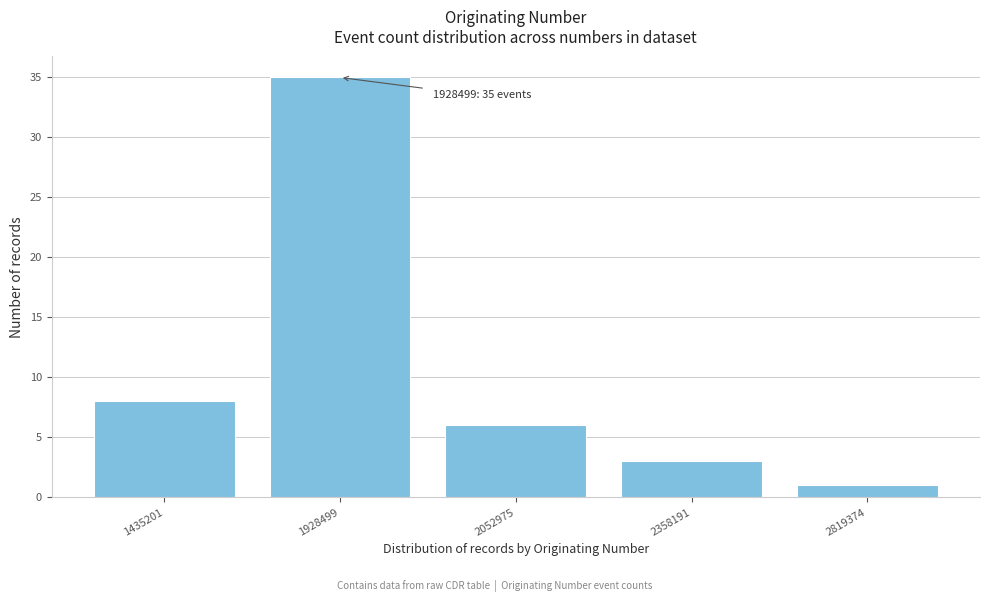

Reading left to right, what are all the values shown in this chart?

1435201=8	1928499=35	2052975=6	2358191=3	2819374=1